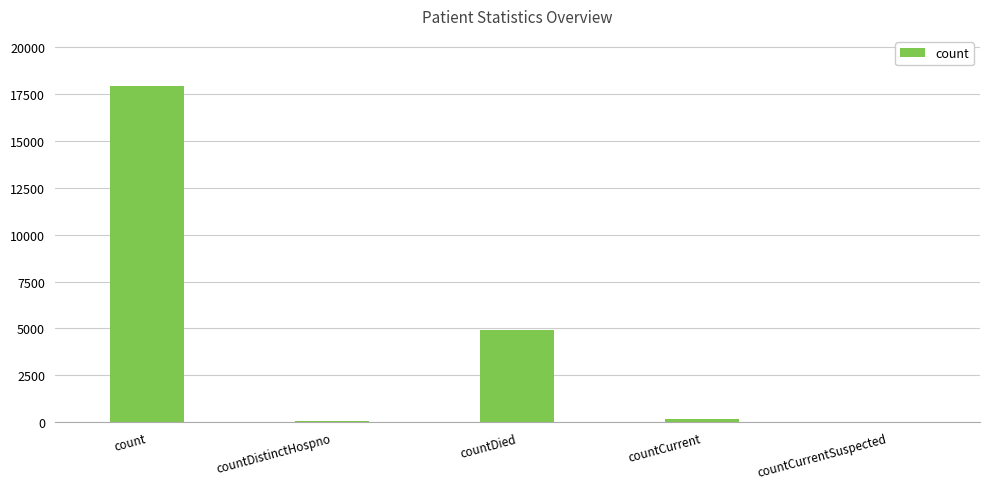

The chart shows a value of 4935 at countDied. True or false?

True